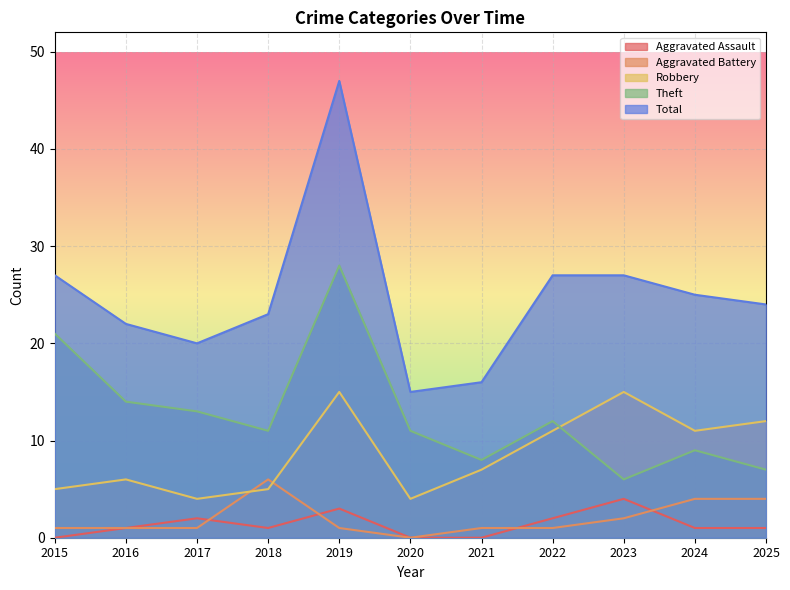

Reading left to right, transcribe all the data shown in this chart.

Aggravated Assault: 0	1	2	1	3	0	0	2	4	1	1
Aggravated Battery: 1	1	1	6	1	0	1	1	2	4	4
Robbery: 5	6	4	5	15	4	7	11	15	11	12
Theft: 21	14	13	11	28	11	8	12	6	9	7
Total: 27	22	20	23	47	15	16	27	27	25	24